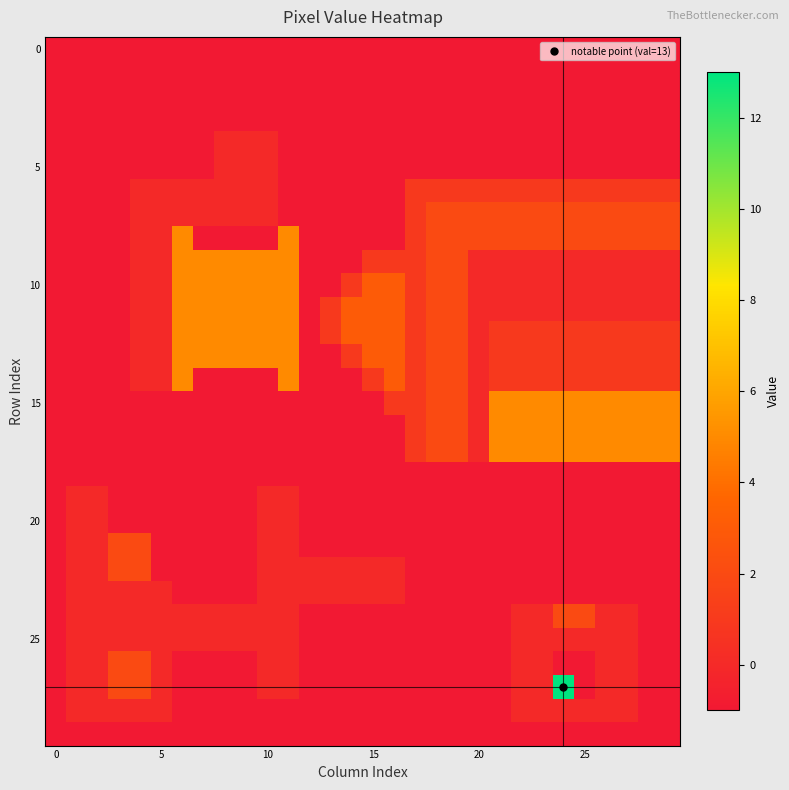

Count the number of categories in the chart.

30